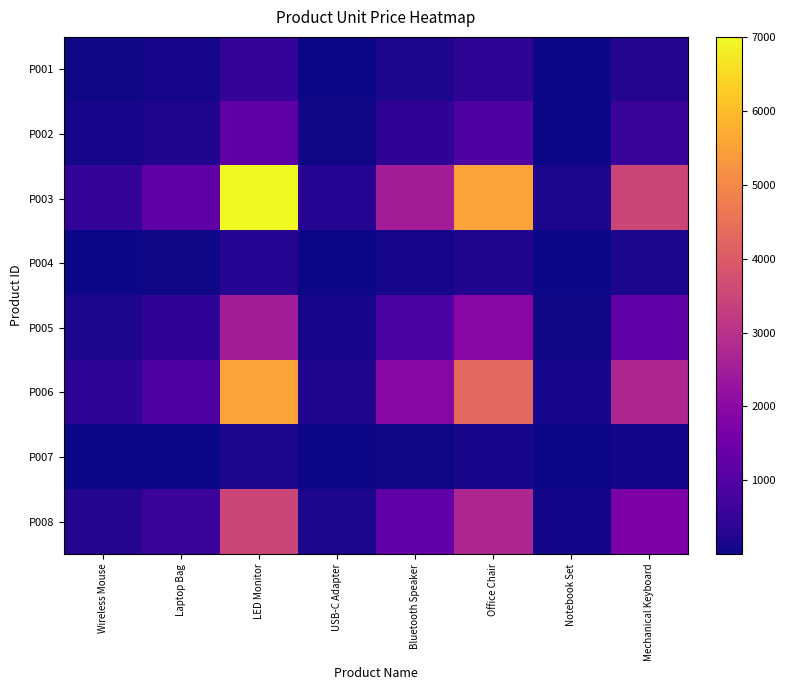

Between Wireless Mouse and Office Chair, which series saw the biggest shift?

P003